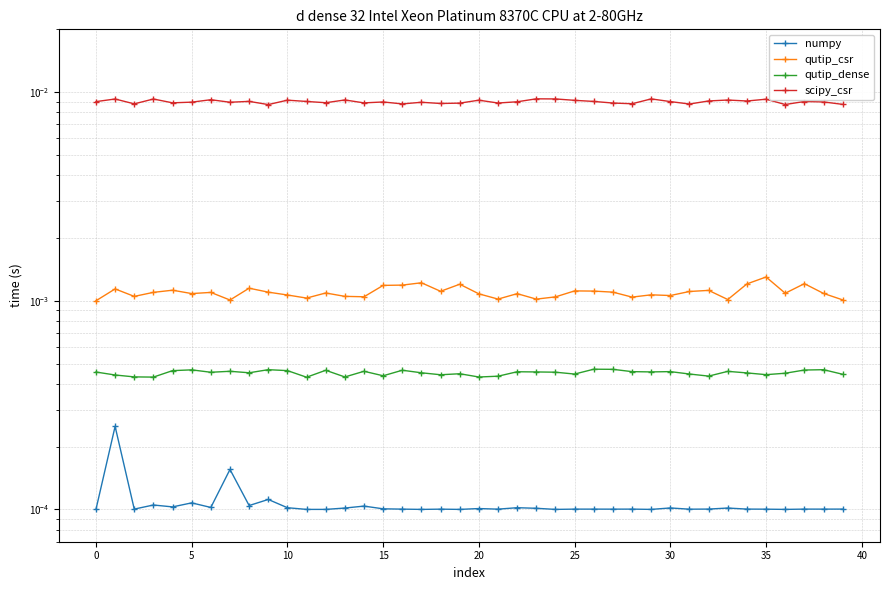

At how many categories does at least one series exceed 0?

40